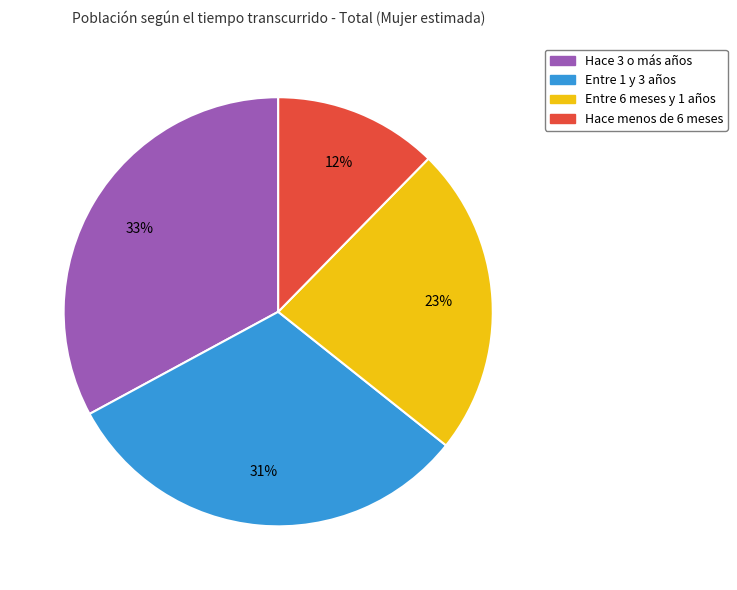

To the nearest percent, what is the average slice percentage?

25%